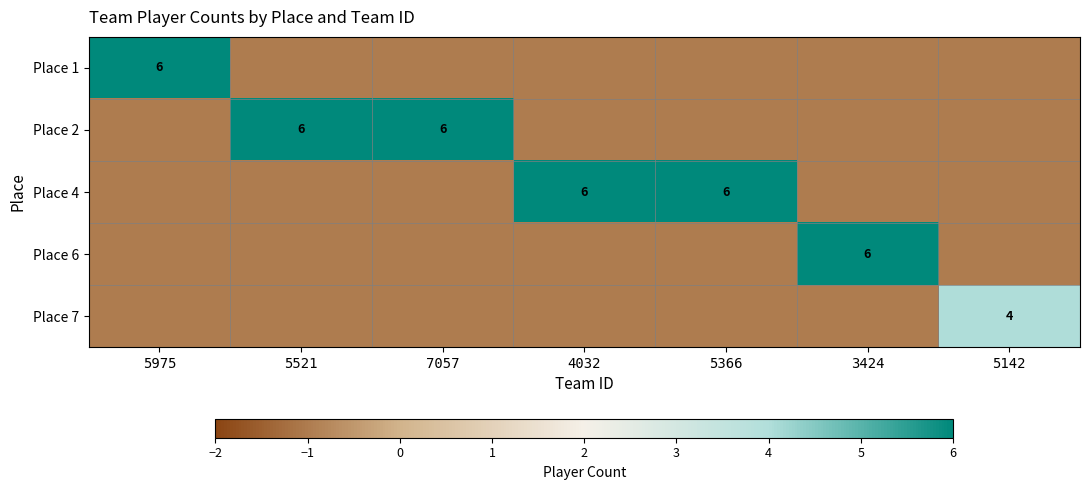

The value of Place 7 at 5142 is 4. True or false?

True